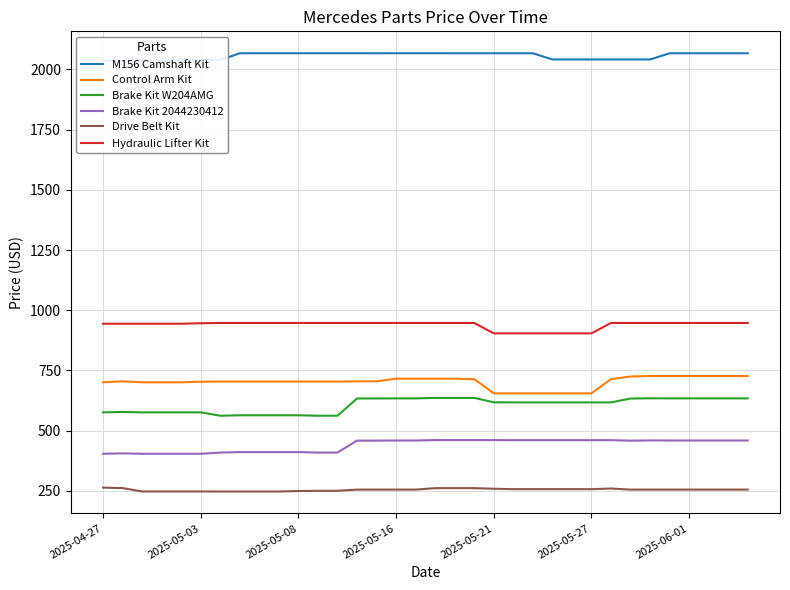

True or false: Brake Kit W204AMG and Control Arm Kit intersect in this chart.

False